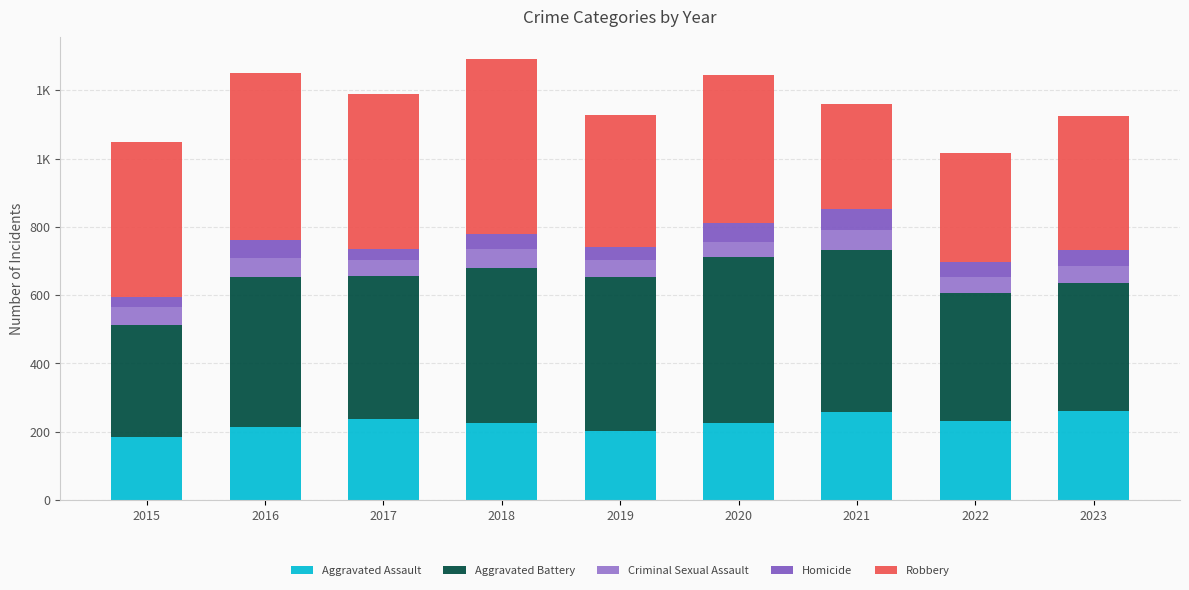

What are all the series names shown in the legend?

Aggravated Assault, Aggravated Battery, Criminal Sexual Assault, Homicide, Robbery